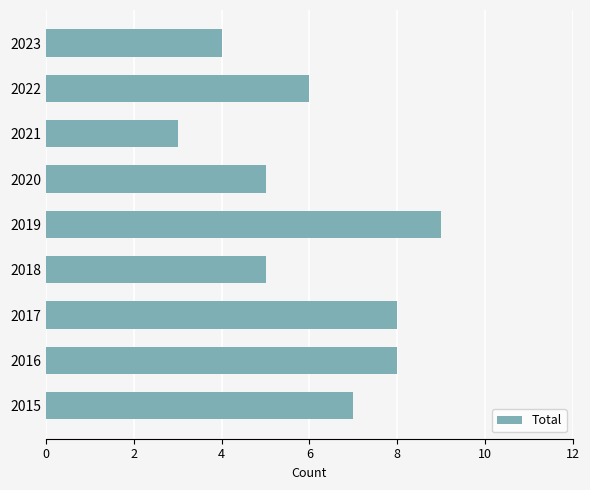

How many series are shown in this chart?

1